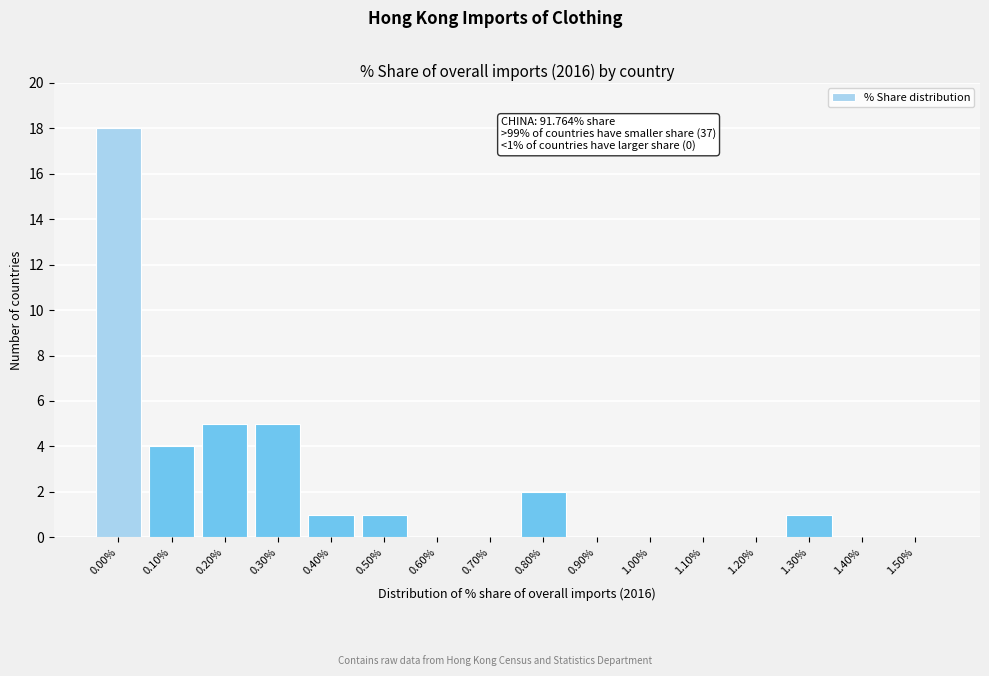

Reading right to left, transcribe all the data shown in this chart.

1.50%=0	1.40%=0	1.30%=1	1.20%=0	1.10%=0	1.00%=0	0.90%=0	0.80%=2	0.70%=0	0.60%=0	0.50%=1	0.40%=1	0.30%=5	0.20%=5	0.10%=4	0.00%=18